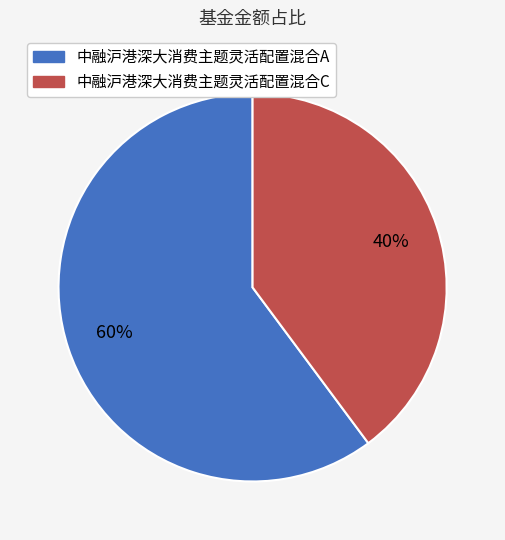

To the nearest percent, what is the difference between the 中融沪港深大消费主题灵活配置混合A and 中融沪港深大消费主题灵活配置混合C slice percentages?

20%